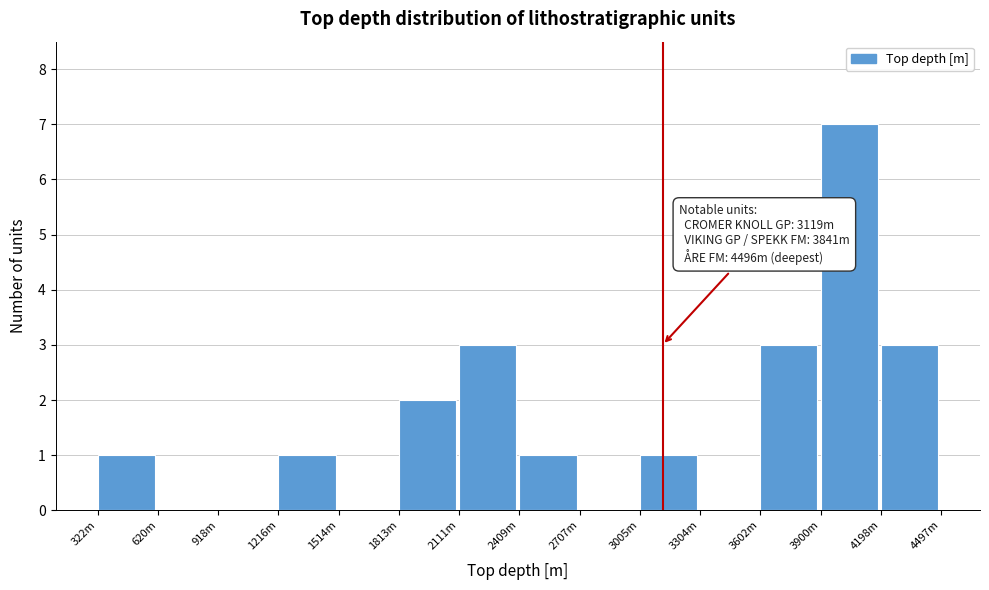

Reading left to right, list all the values displayed in this chart.

322m=1	620m=0	918m=0	1216m=1	1514m=0	1813m=2	2111m=3	2409m=1	2707m=0	3005m=1	3304m=0	3602m=3	3900m=7	4198m=3